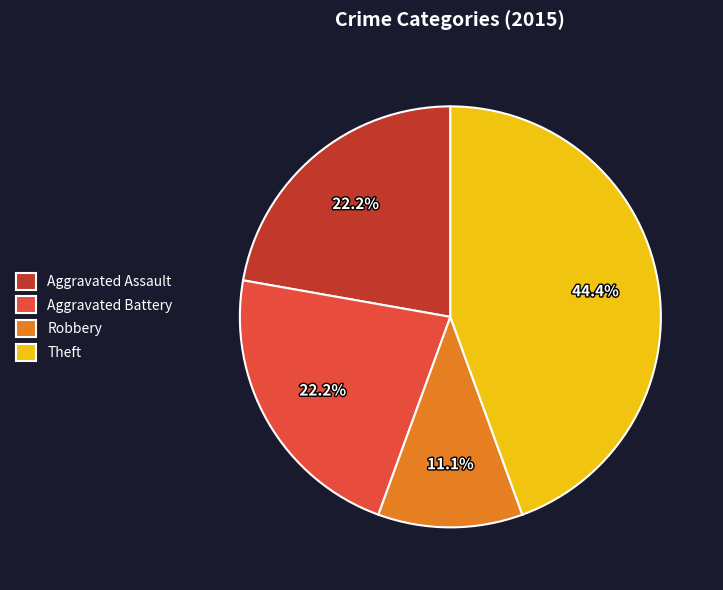

What portion of the pie excludes Theft?

55.6%